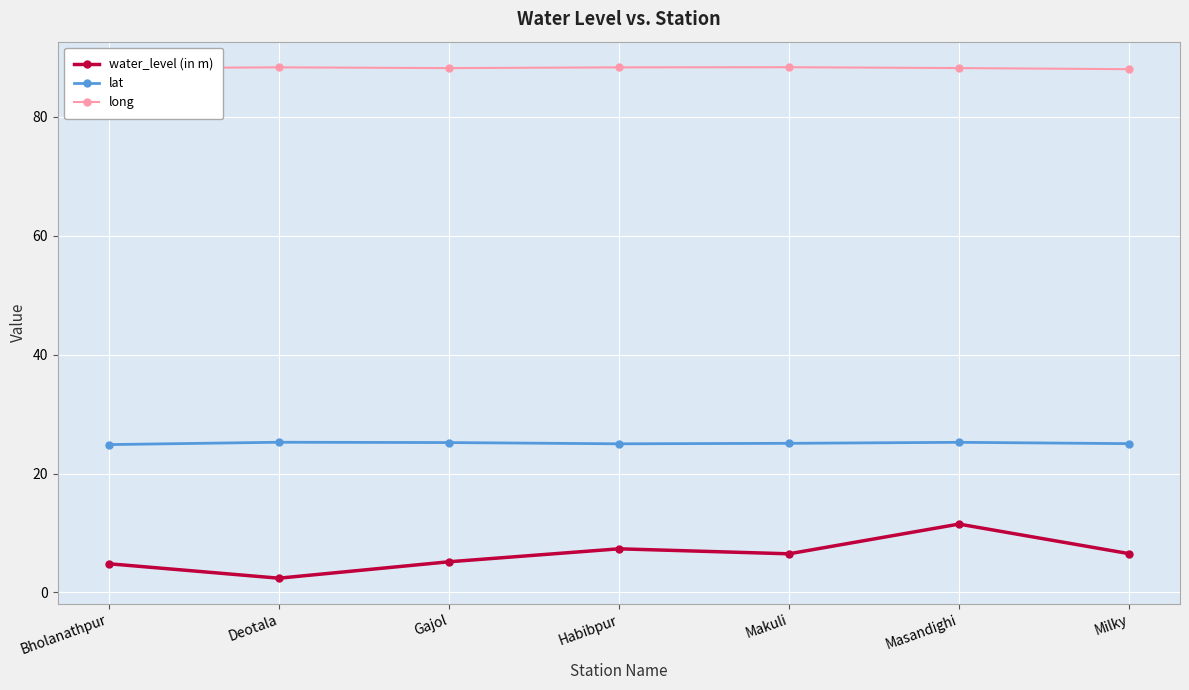

What is the value of the lat point at the 1st from the left?

24.9